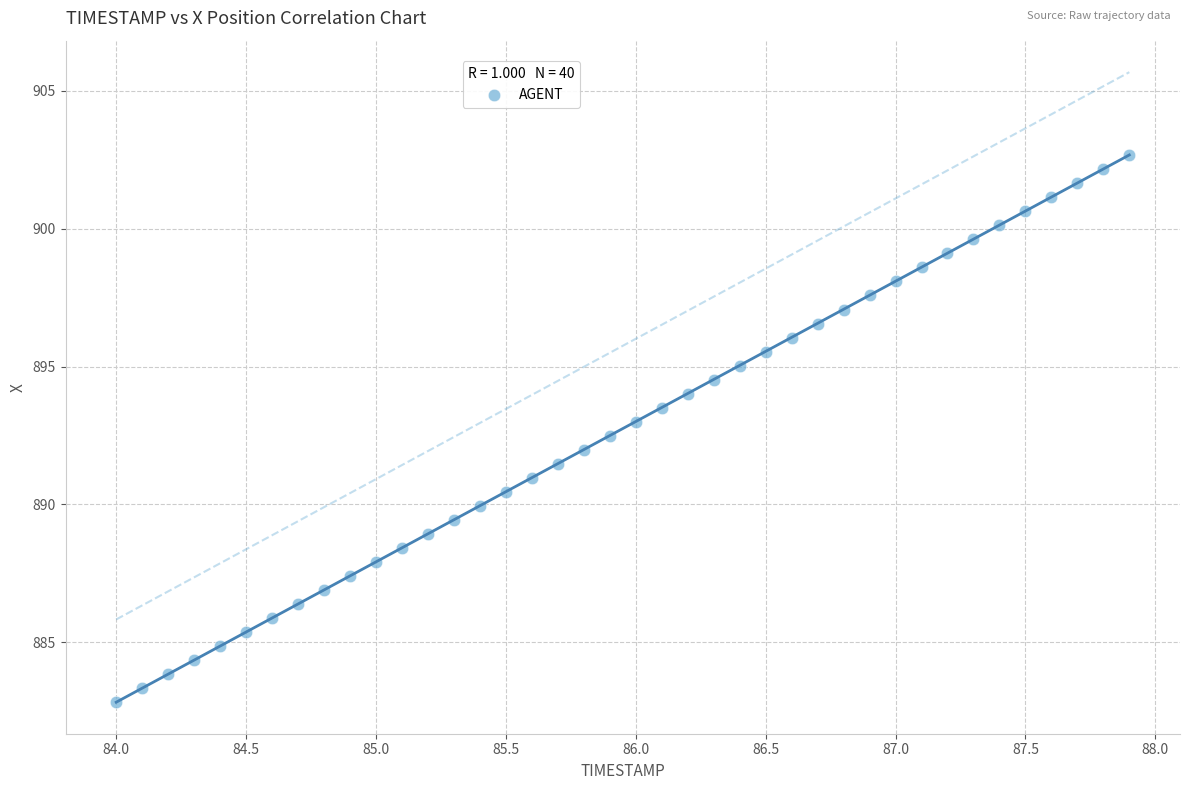

What is the range of Y values (max minus min)?

19.8